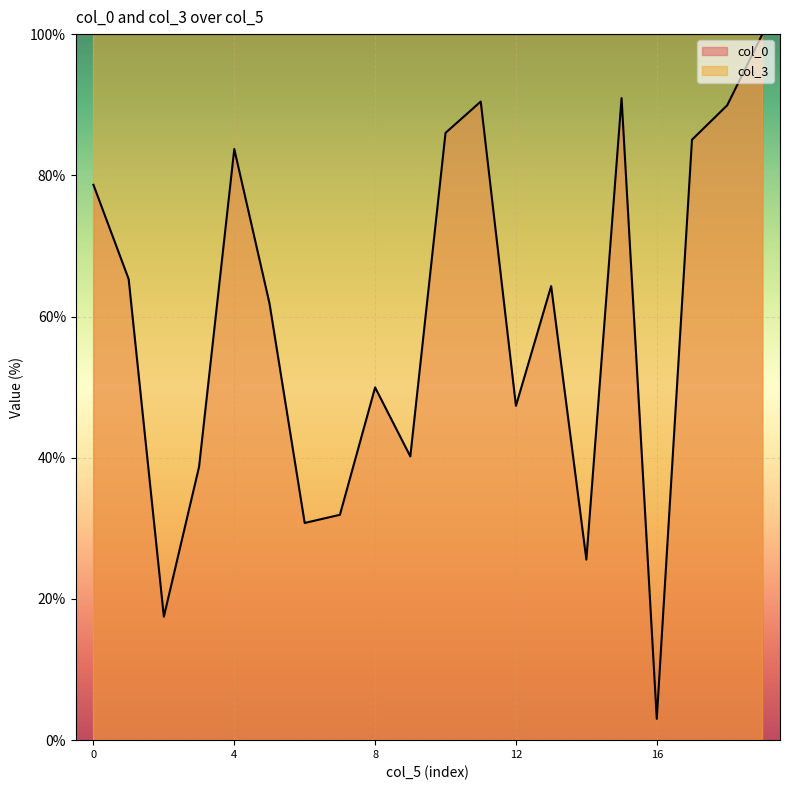

What is the maximum value shown in the chart?

100.0